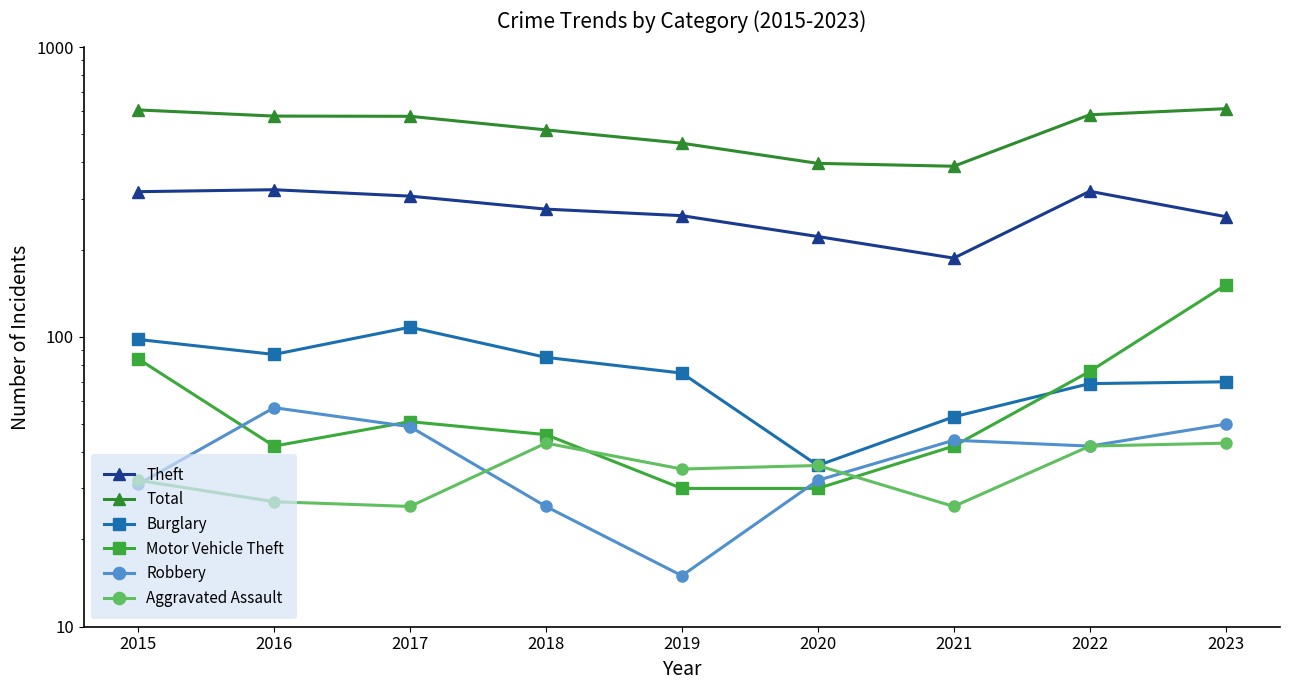

Reading left to right, list all the values displayed in this chart.

Theft: 2015=317	2016=322	2017=306	2018=276	2019=262	2020=222	2021=187	2022=318	2023=260
Total: 2015=607	2016=578	2017=577	2018=518	2019=466	2020=397	2021=388	2022=584	2023=613
Burglary: 2015=98	2016=87	2017=108	2018=85	2019=75	2020=36	2021=53	2022=69	2023=70
Motor Vehicle Theft: 2015=84	2016=42	2017=51	2018=46	2019=30	2020=30	2021=42	2022=76	2023=151
Robbery: 2015=31	2016=57	2017=49	2018=26	2019=15	2020=32	2021=44	2022=42	2023=50
Aggravated Assault: 2015=32	2016=27	2017=26	2018=43	2019=35	2020=36	2021=26	2022=42	2023=43